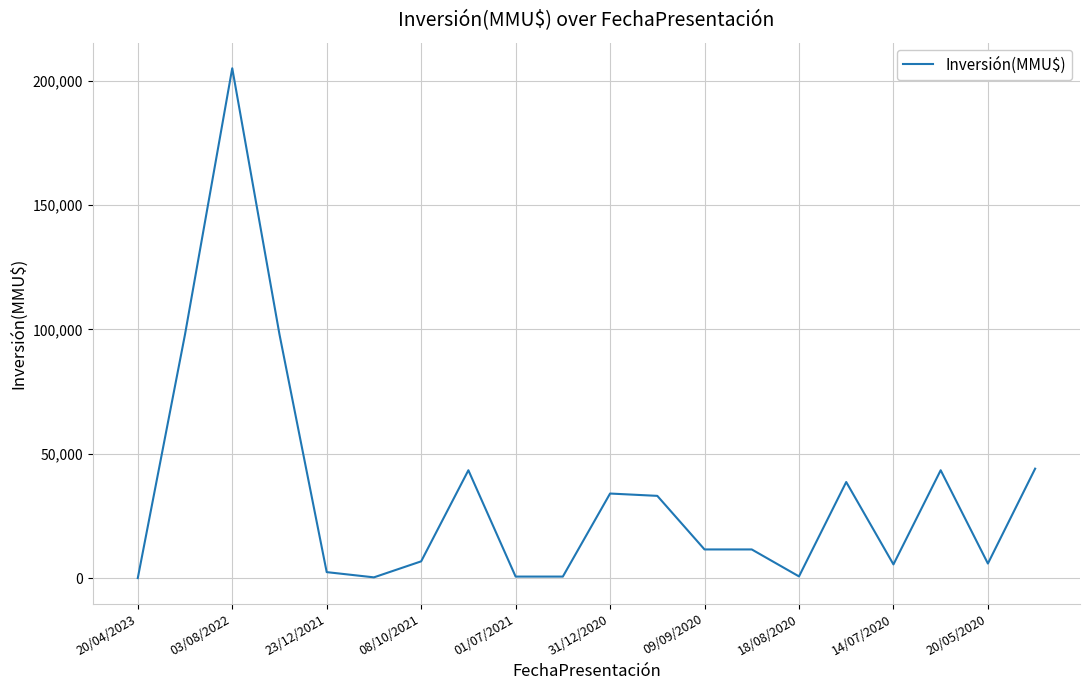

What is the greatest value displayed?

205000